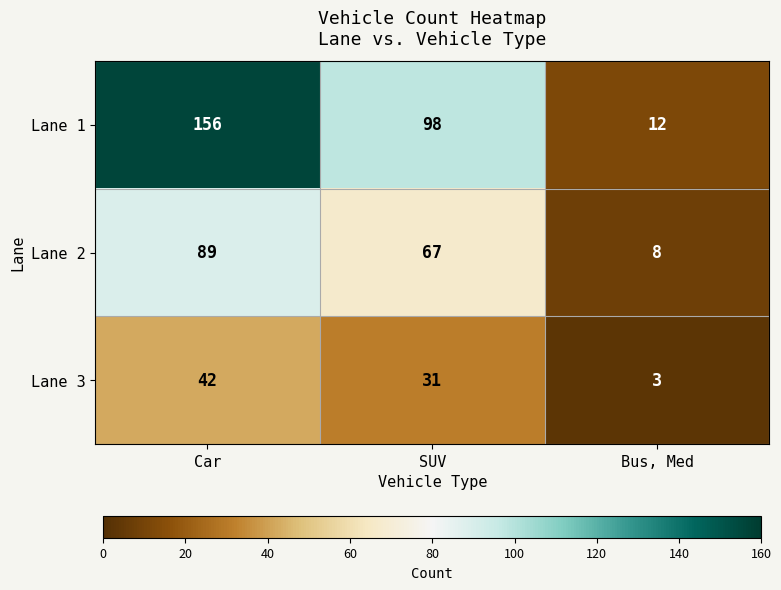

What is the minimum value shown in the chart?

3